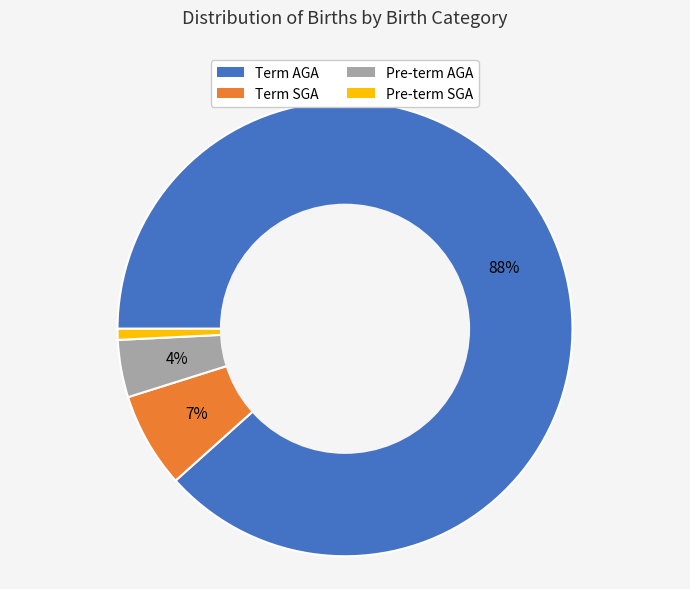

Between Pre-term AGA and Pre-term SGA, which is larger?

Pre-term AGA